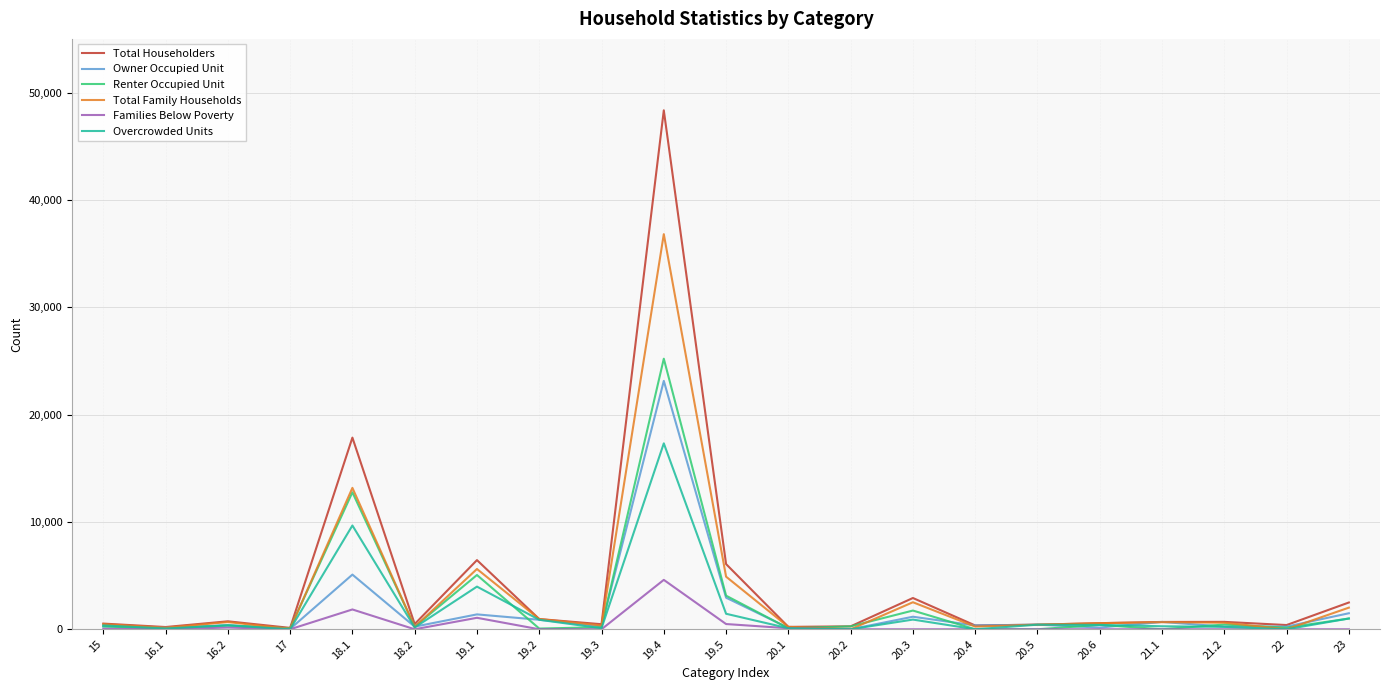

The value of Families Below Poverty at 20.3 is 0. True or false?

True